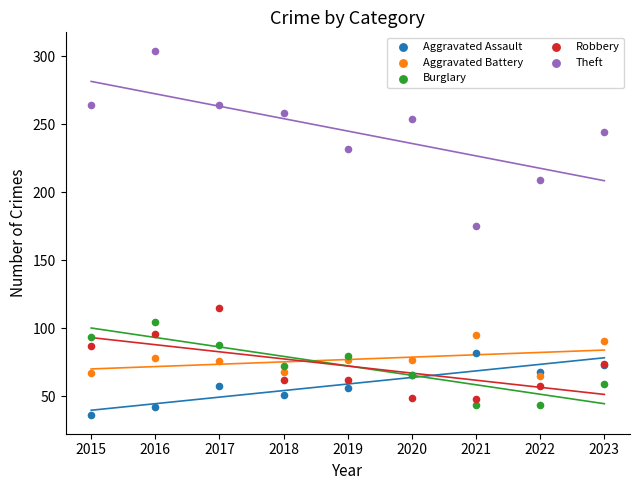

Across all series, what Y value is closest to 170?

175